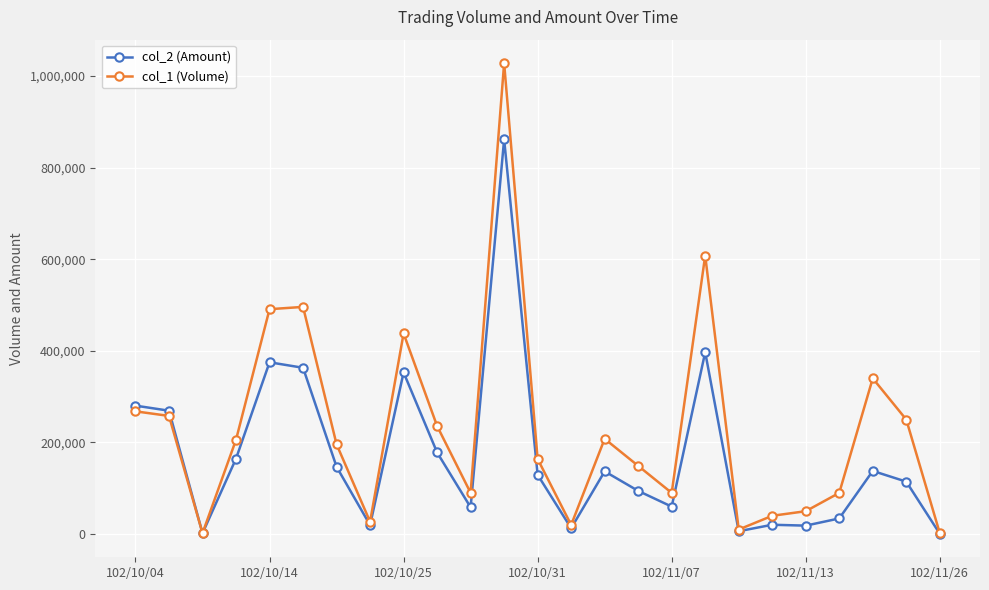

List the series in order of their overall mean, highest first.

col_1 (Volume), col_2 (Amount)